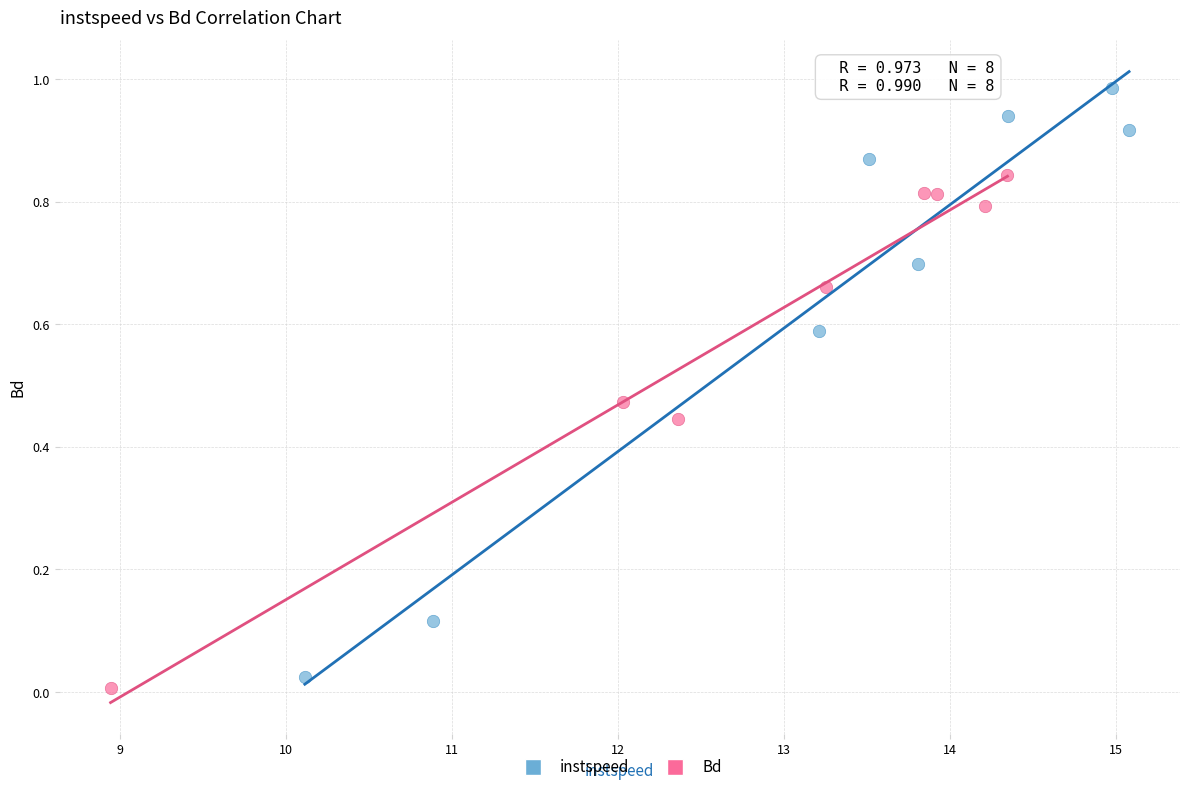

Which series reaches the maximum Y coordinate?

instspeed